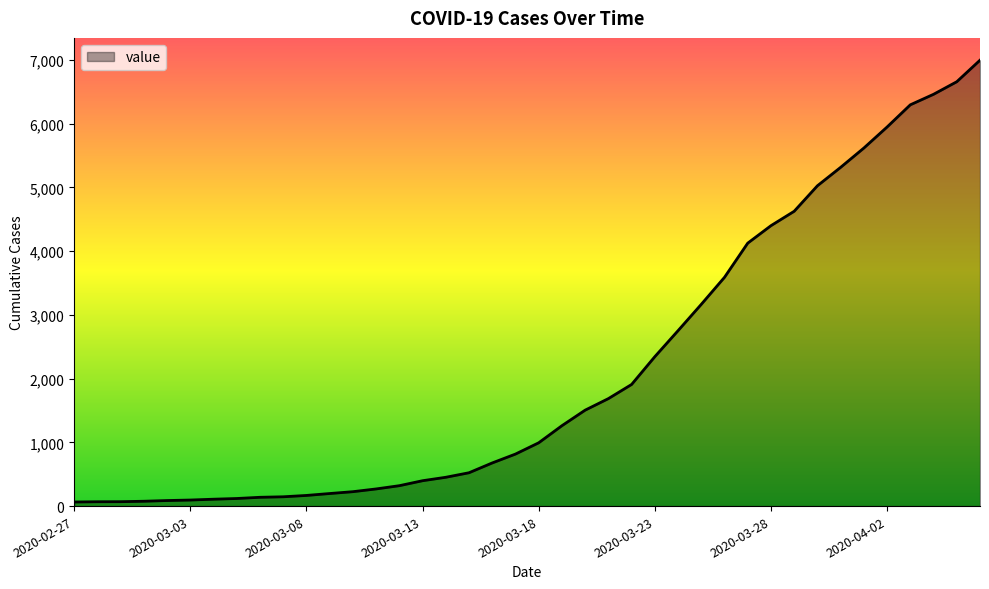

What is the maximum value shown in the chart?

6995